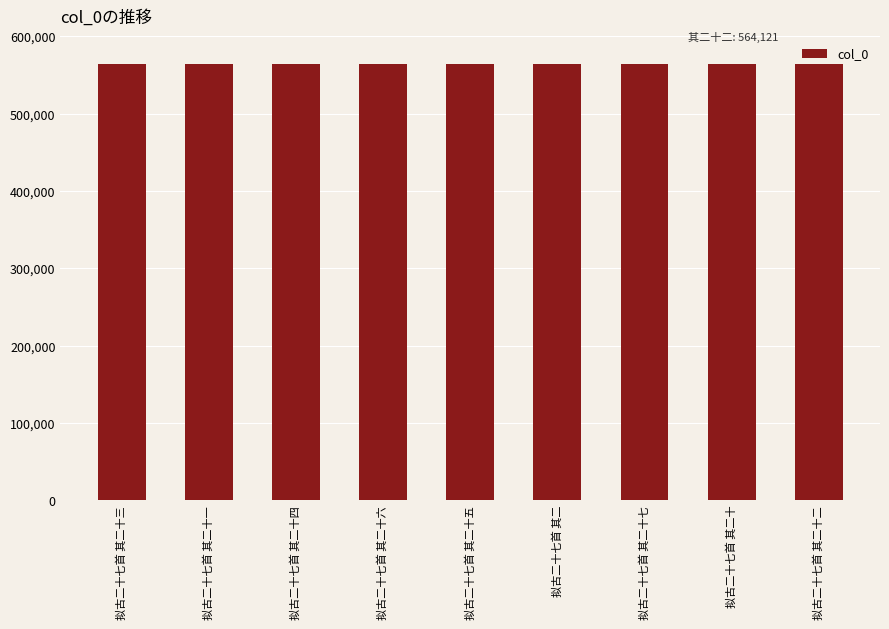

Read the value at 拟古二十七首 其二十五.

564124